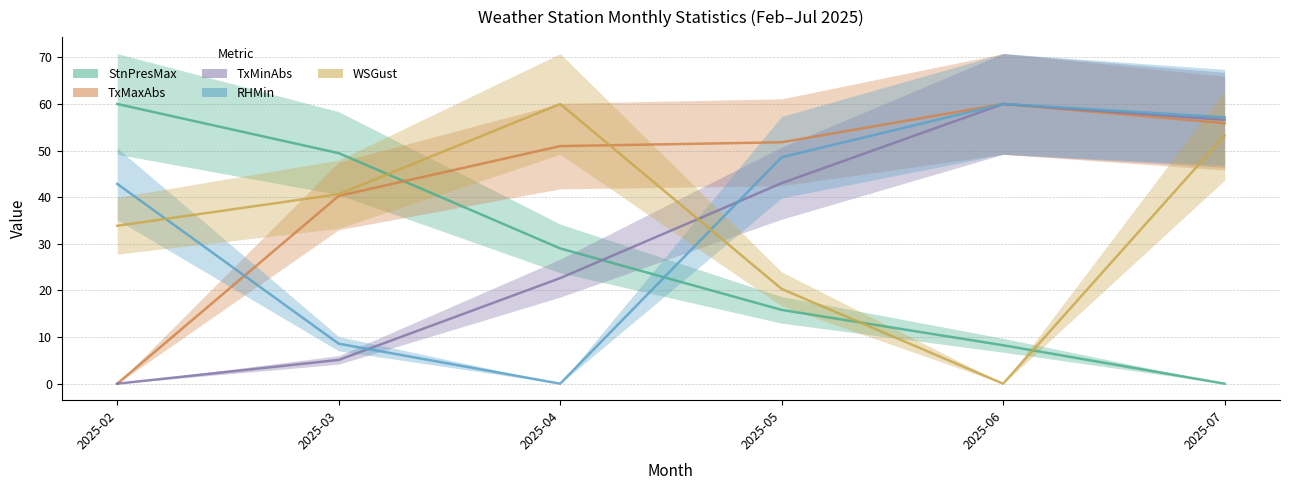

Which category has the lowest value in the StnPresMax series?

2025-07